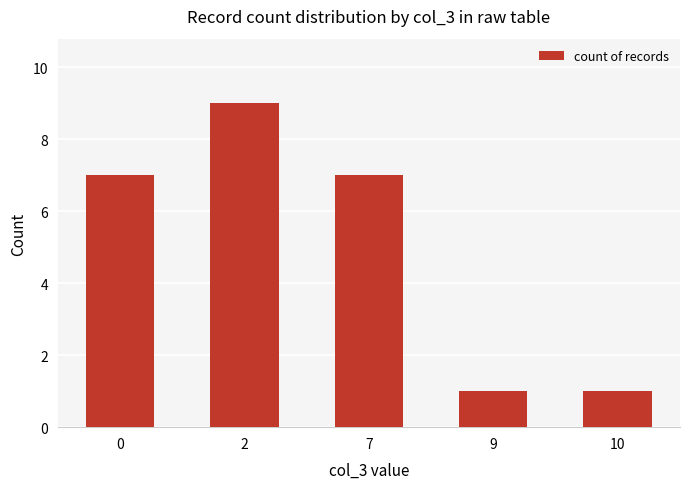

What is the greatest value displayed?

9